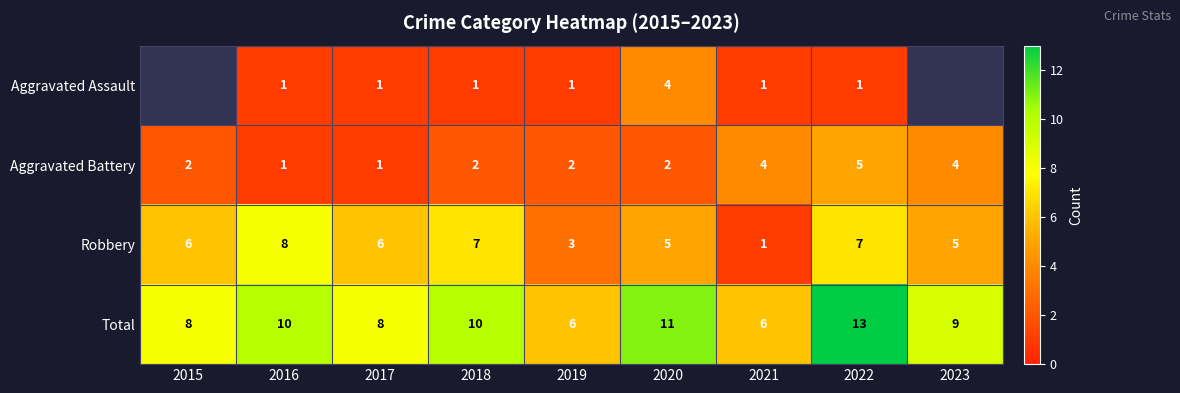

Is it true that Aggravated Battery equals 1.4 at 2017?

False